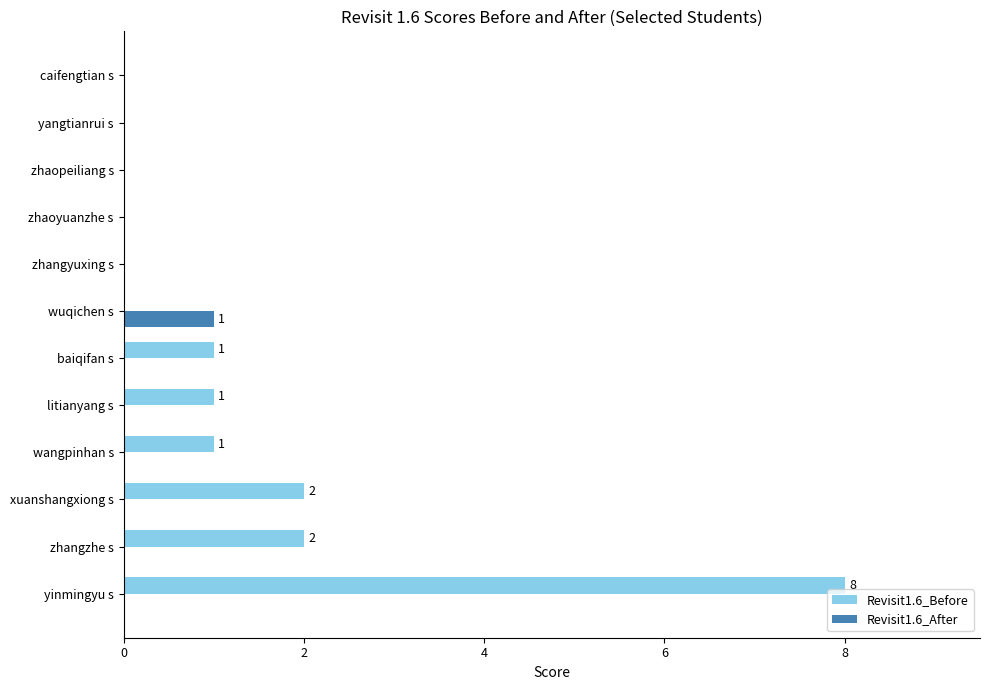

What are all the series names shown in the legend?

Revisit1.6_Before, Revisit1.6_After